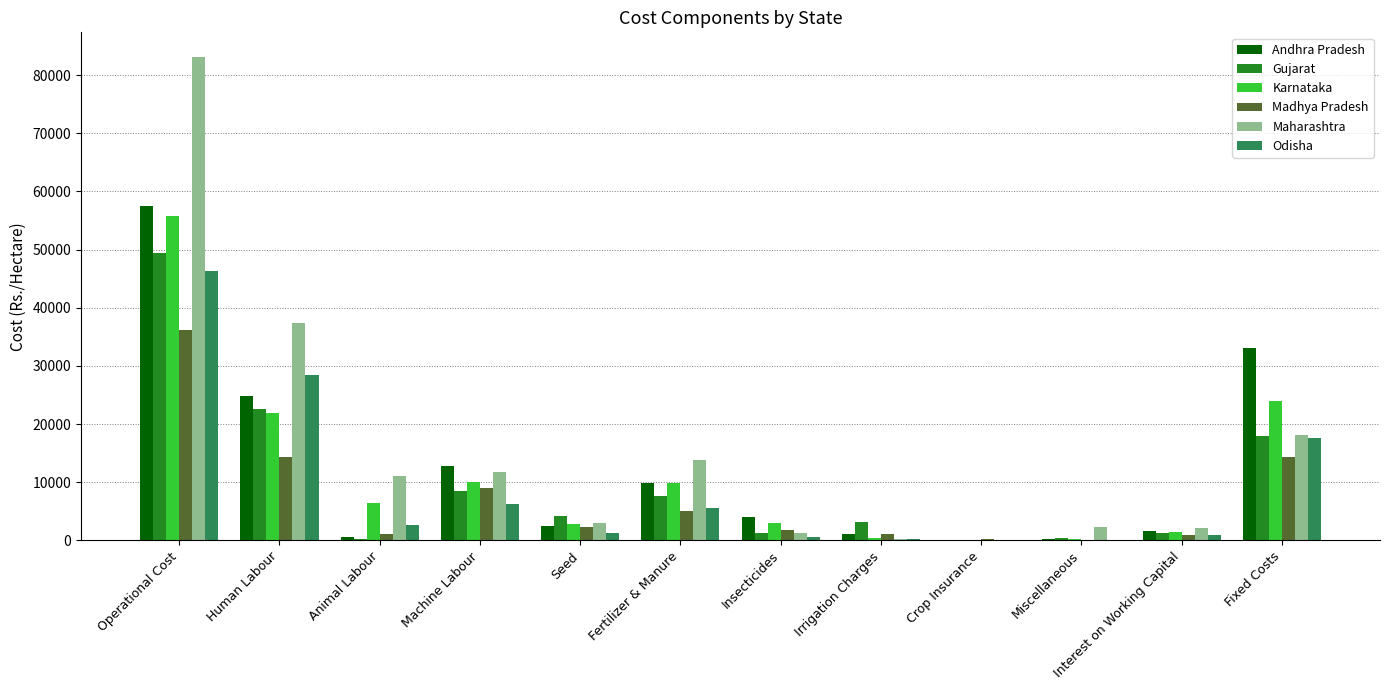

Between Human Labour and Animal Labour, which series saw the biggest shift?

Maharashtra